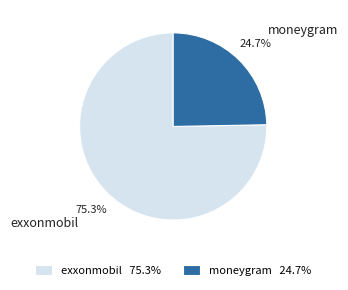

The exxonmobil slice represents 75% of the pie. True or false?

True